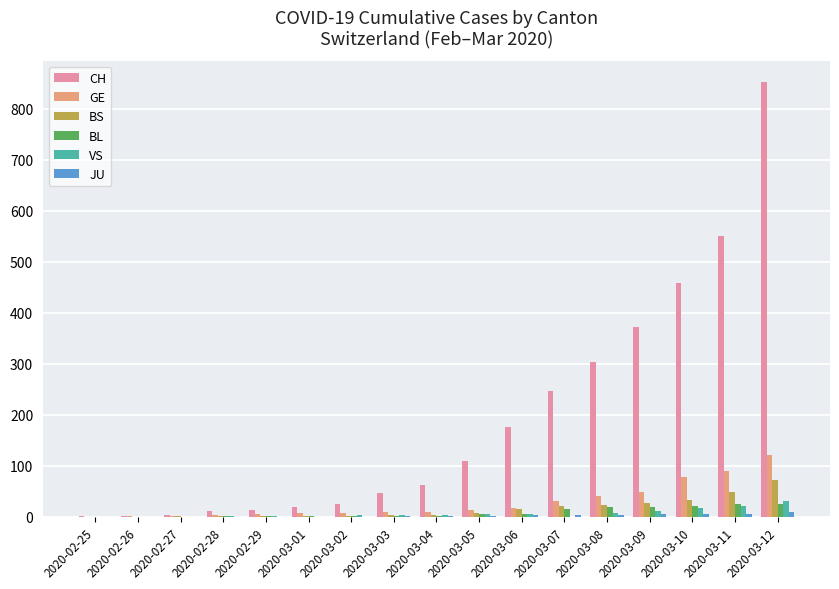

Count the number of categories in the chart.

17